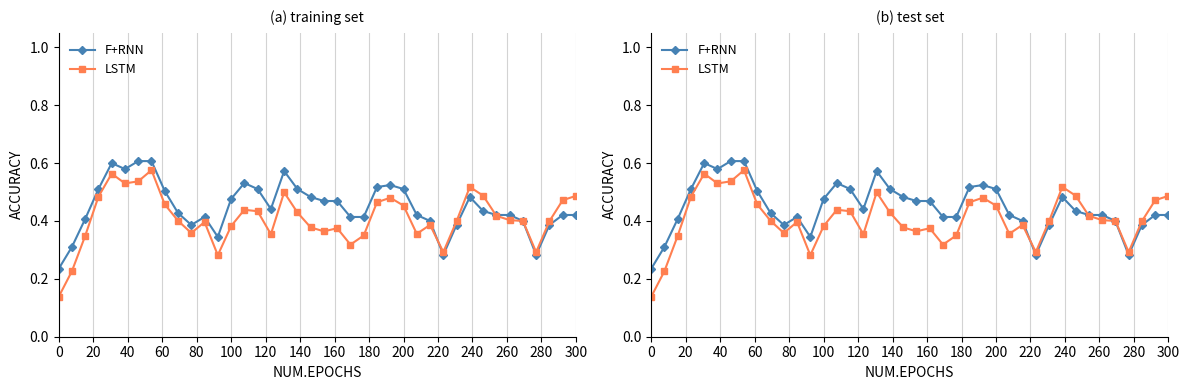

Is this an area chart (filled region under the line)?

No